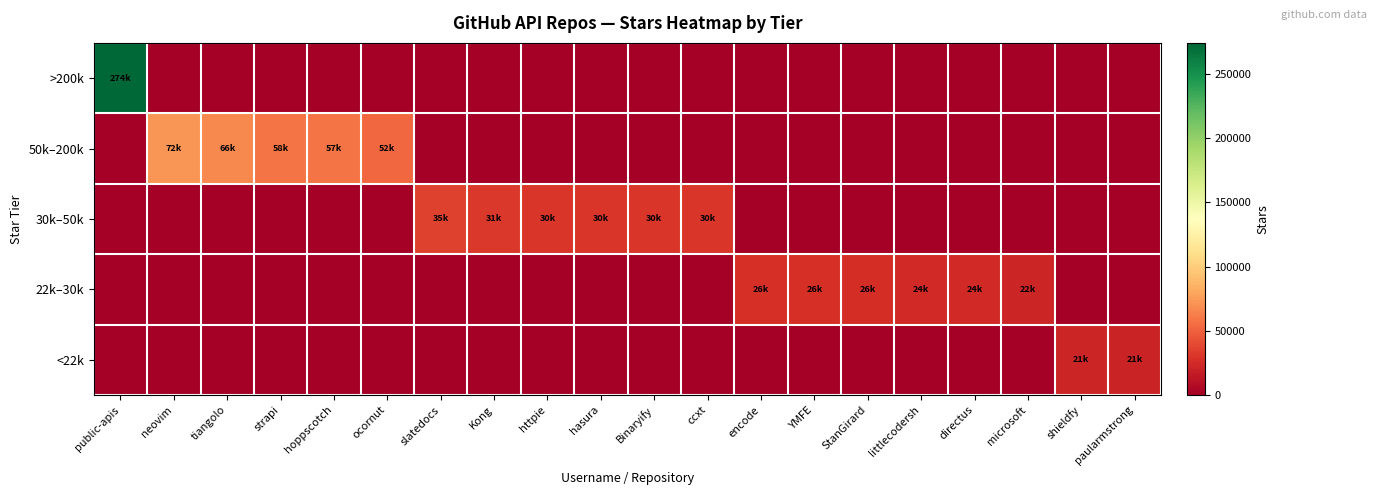

What is the total value across all series at strapi?

58100